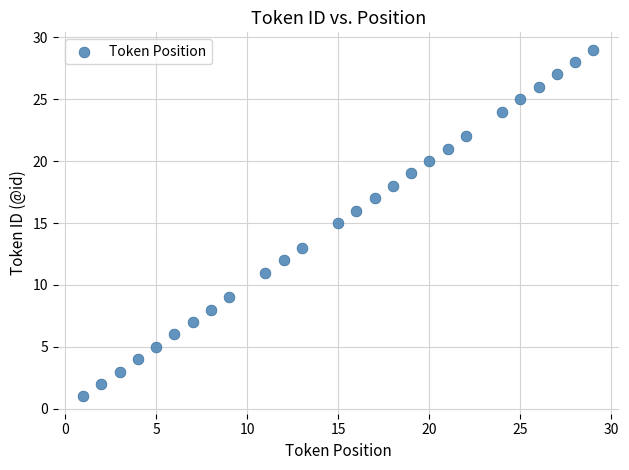

What is the range of X values (max minus min)?

28